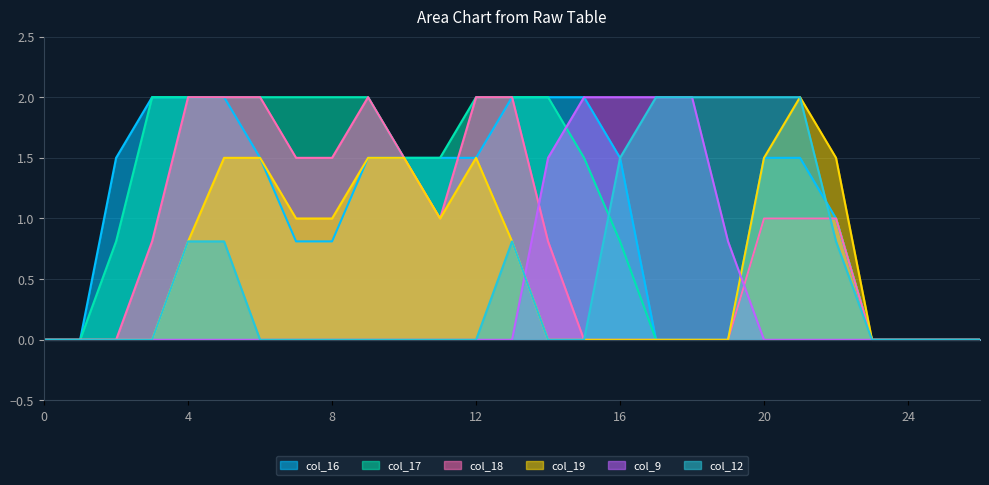

What are all the series names shown in the legend?

col_16, col_17, col_18, col_19, col_9, col_12